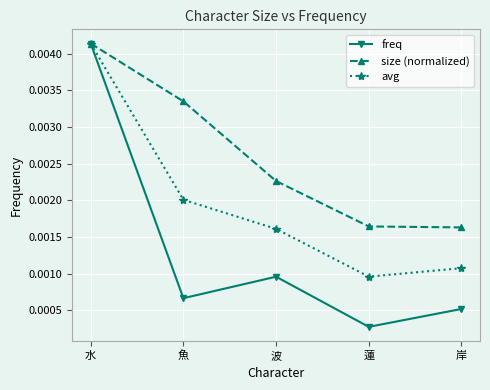

How many lines are shown in the chart?

3